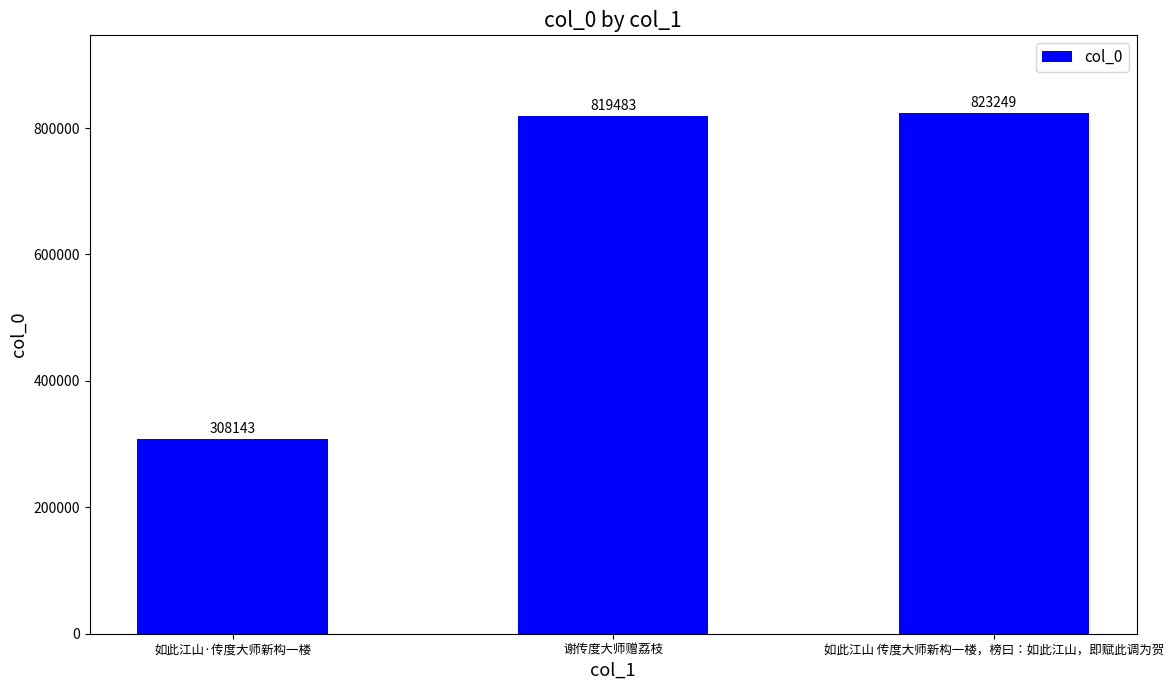

Rank the categories by value from lowest to highest.

如此江山·传度大师新构一楼, 谢传度大师赠荔枝, 如此江山 传度大师新构一楼，榜曰：如此江山，即赋此调为贺